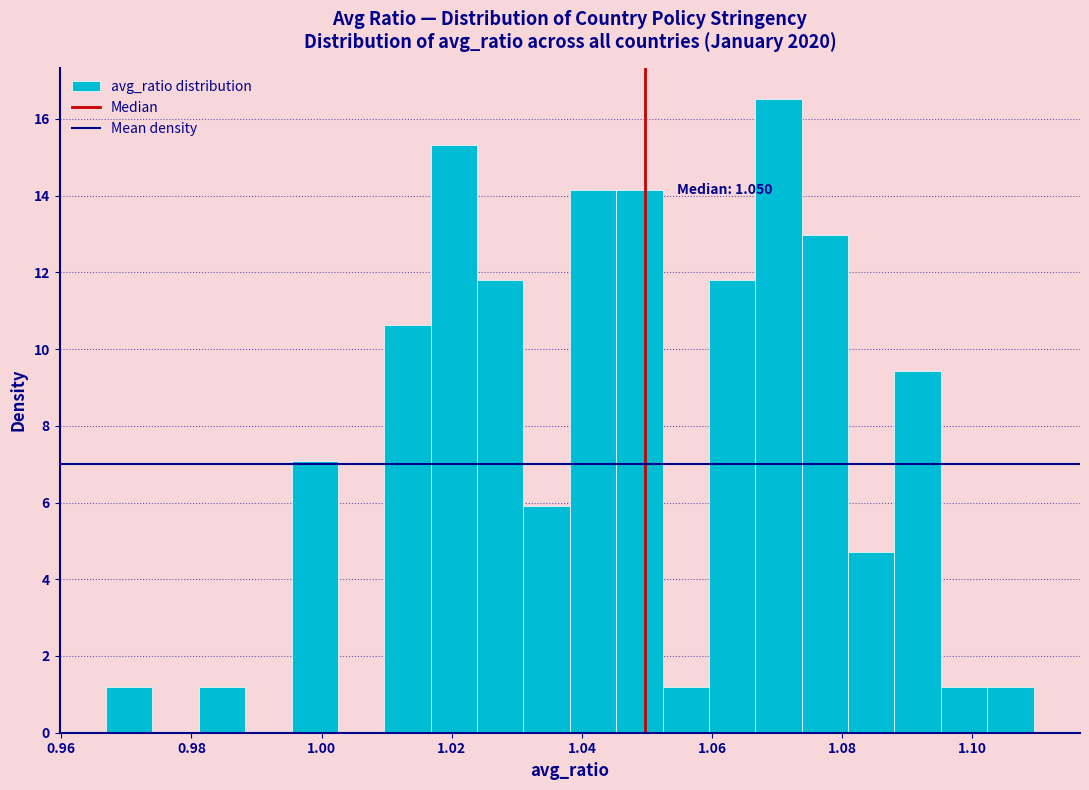

Read against the x-axis, roughly where is the centre of the tallest bar?

1.070